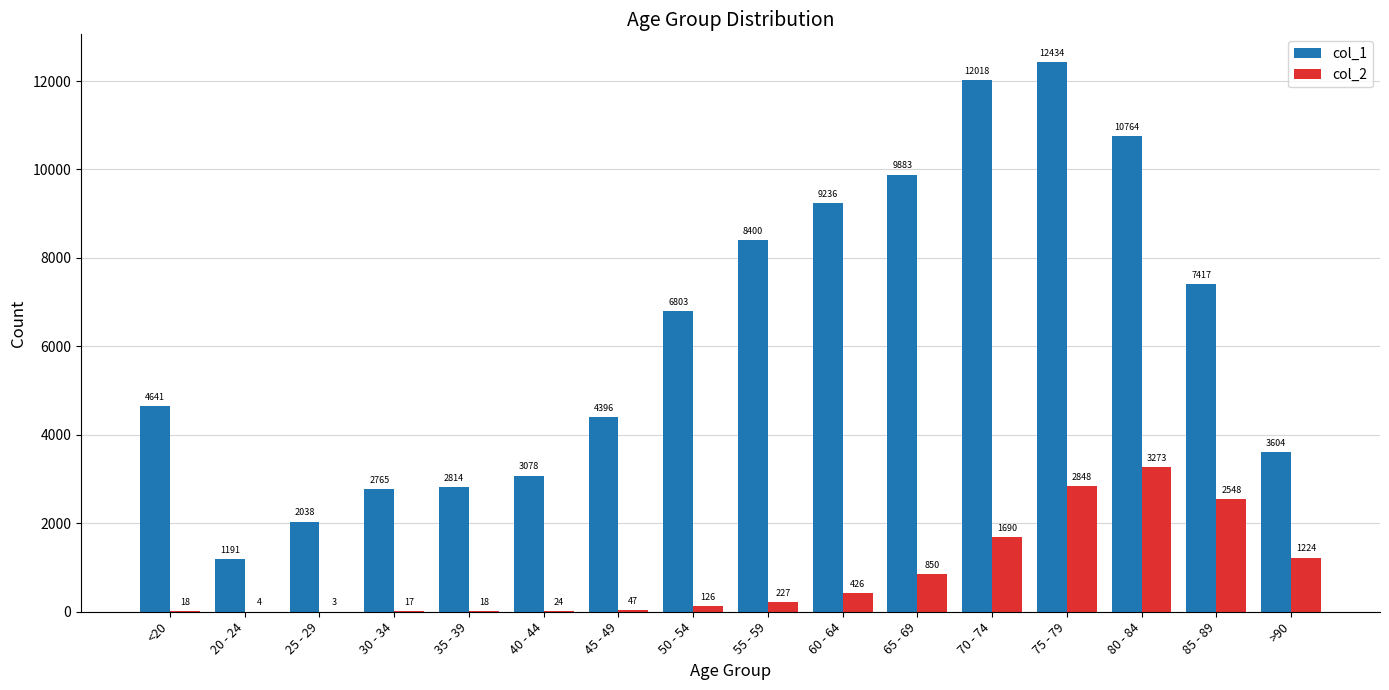

Reading left to right, what are all the values shown in this chart?

col_1: <20=4641	20 - 24=1191	25 - 29=2038	30 - 34=2765	35 - 39=2814	40 - 44=3078	45 - 49=4396	50 - 54=6803	55 - 59=8400	60 - 64=9236	65 - 69=9883	70 - 74=12018	75 - 79=12434	80 - 84=10764	85 - 89=7417	>90=3604
col_2: <20=18	20 - 24=4	25 - 29=3	30 - 34=17	35 - 39=18	40 - 44=24	45 - 49=47	50 - 54=126	55 - 59=227	60 - 64=426	65 - 69=850	70 - 74=1690	75 - 79=2848	80 - 84=3273	85 - 89=2548	>90=1224